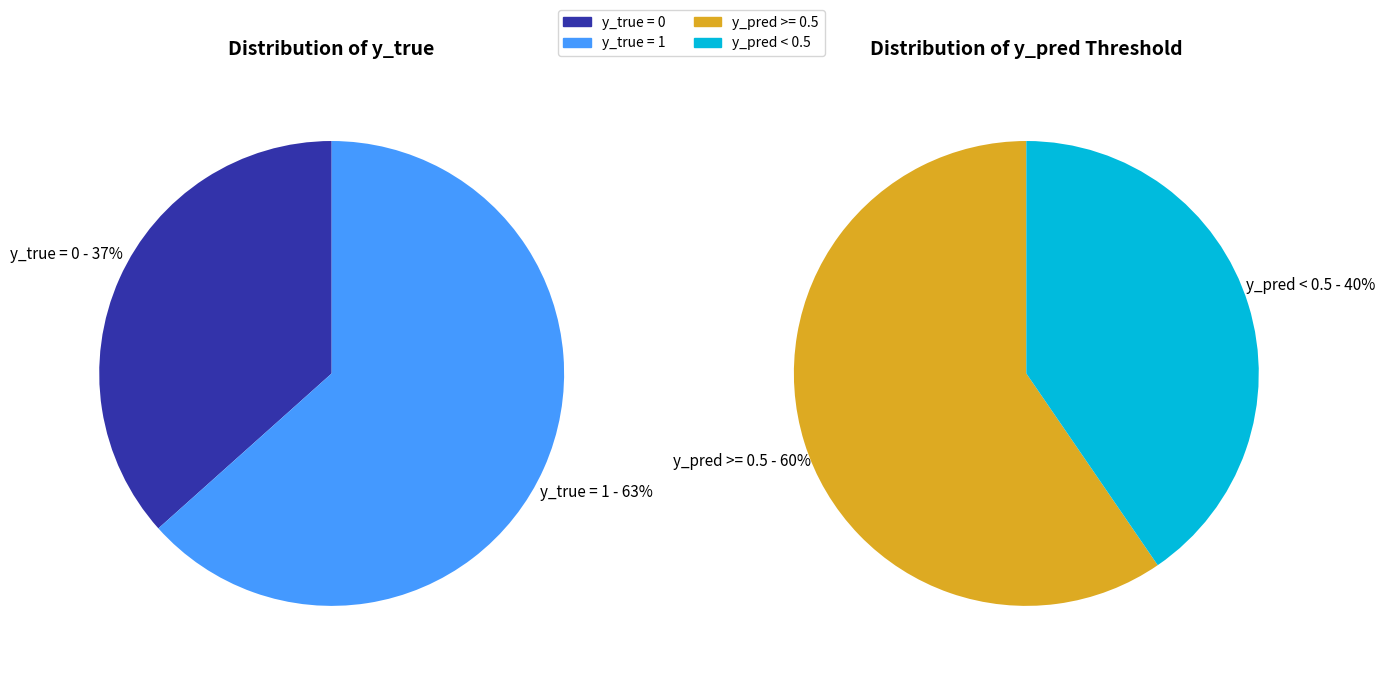

Count the number of slices in the pie.

2